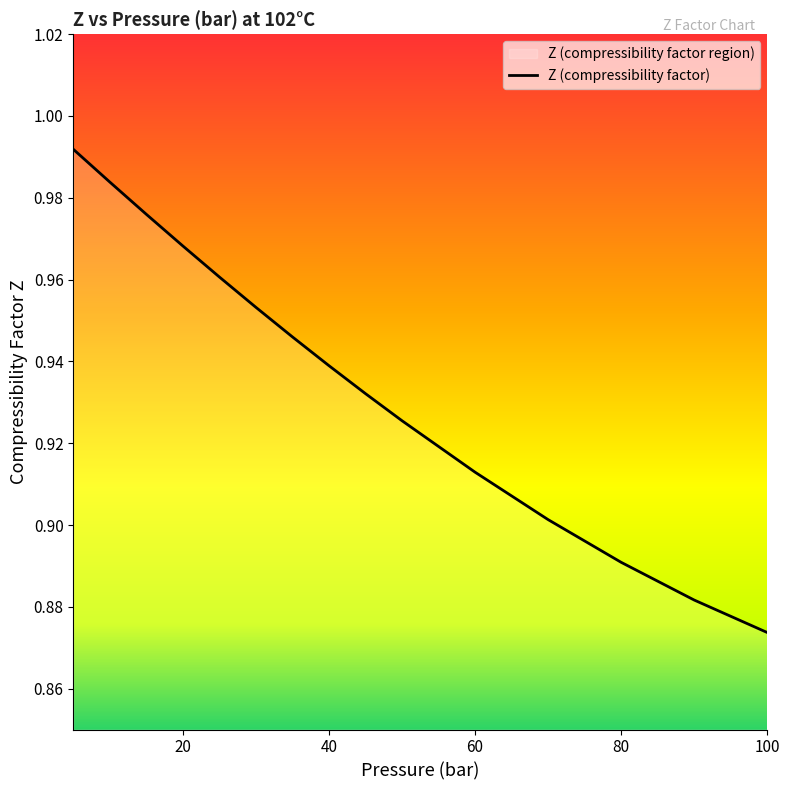

True or false: there are more than 0 points higher than both neighbors.

False